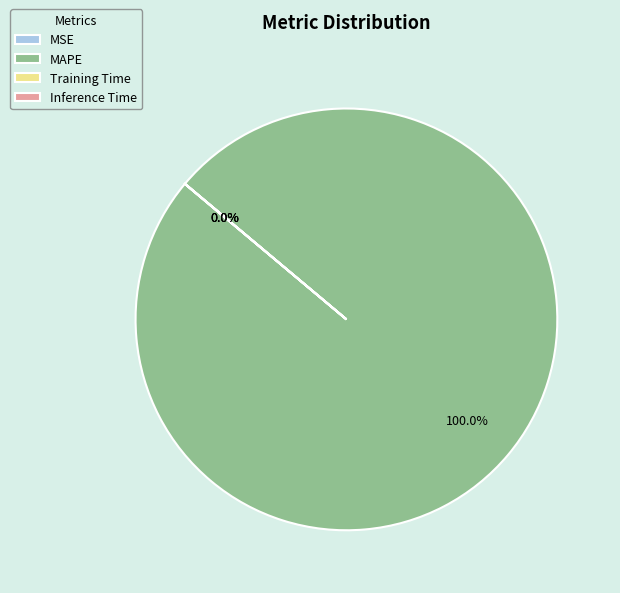

Does any single category account for the majority?

Yes